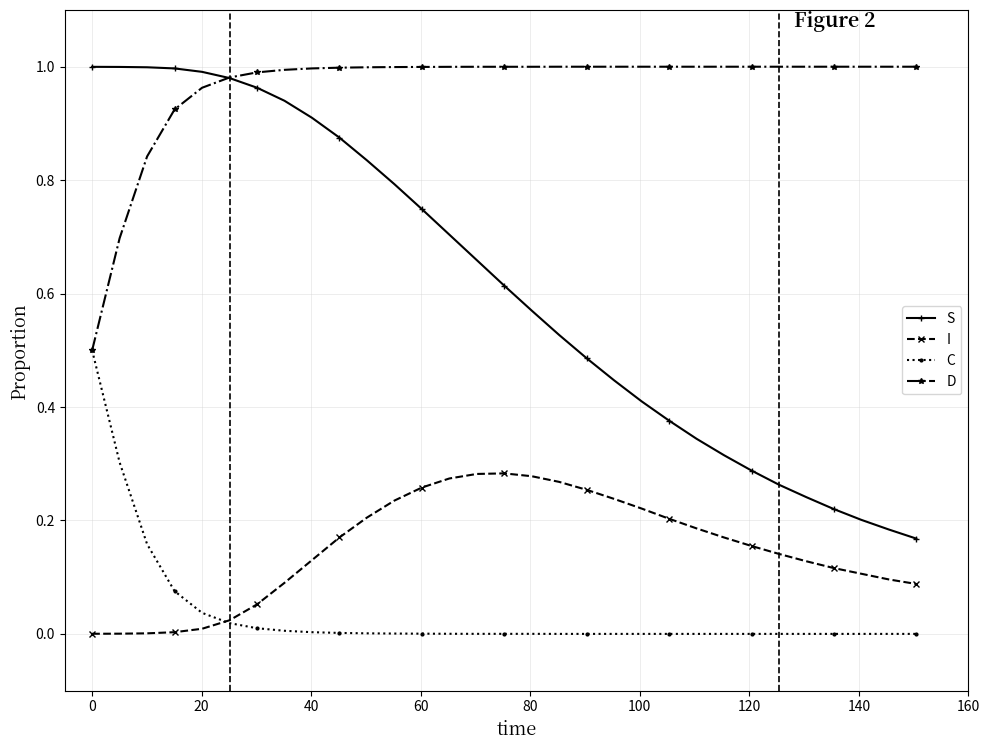

At how many categories does at least one series exceed 0?

31